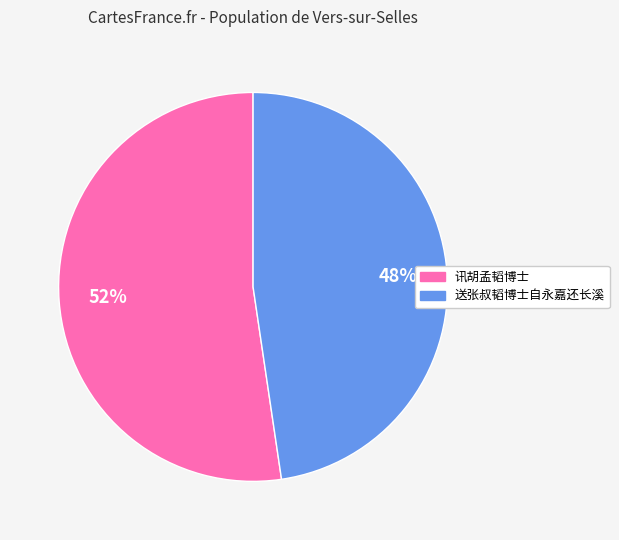

What is the smallest slice in the pie chart?

送张叔韬博士自永嘉还长溪